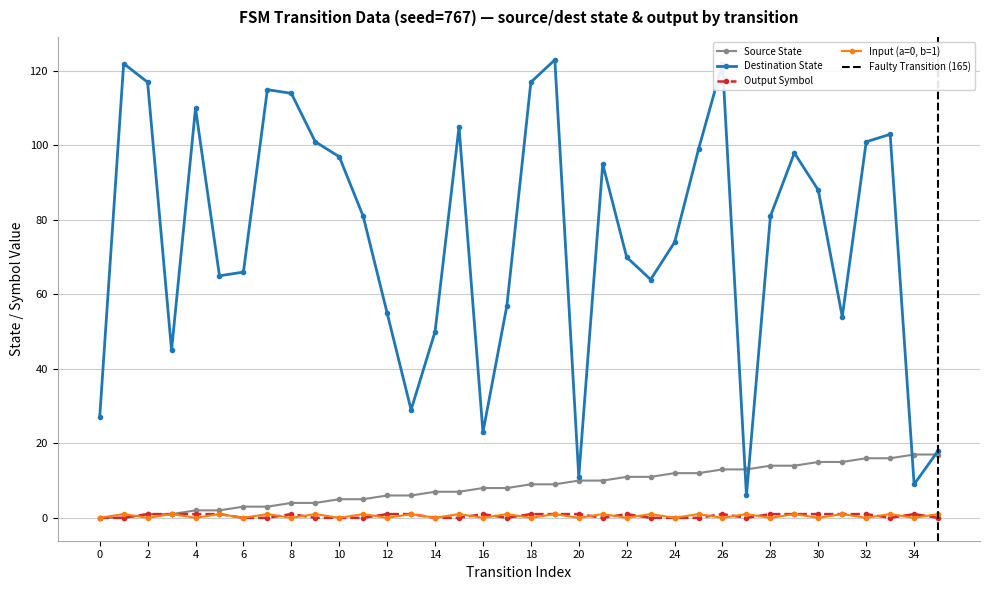

True or false: input_num_flag and source_state intersect in this chart.

True